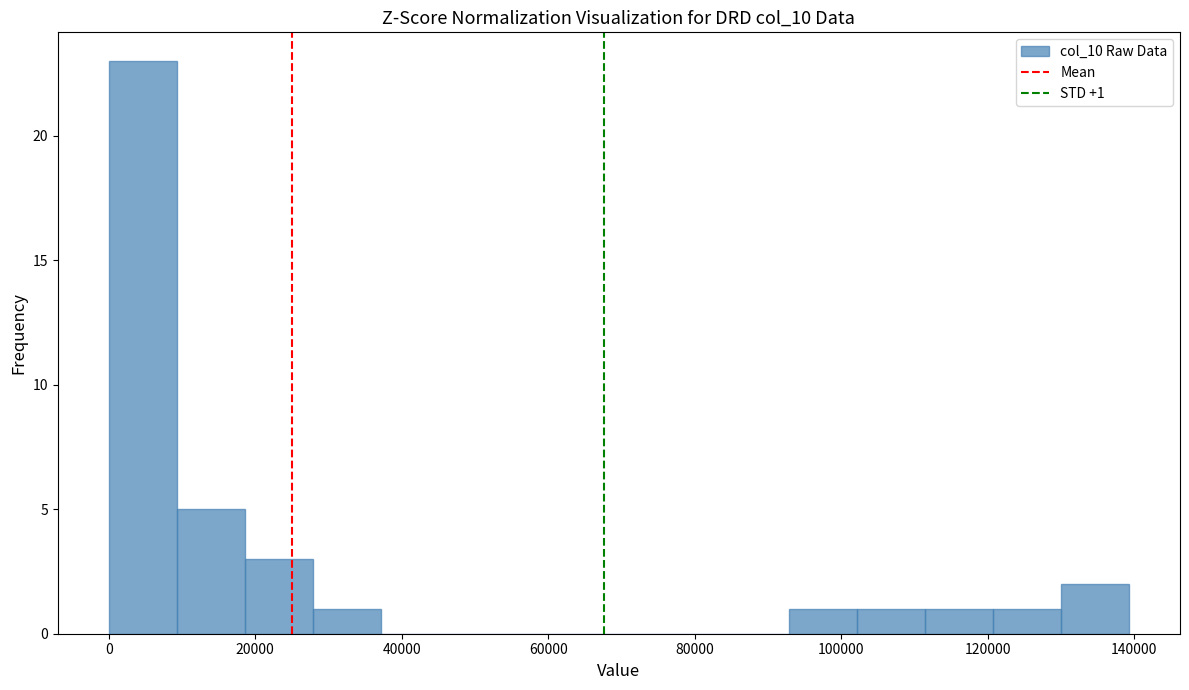

Over which range of the x-axis is the bar tallest?

0 to 10000